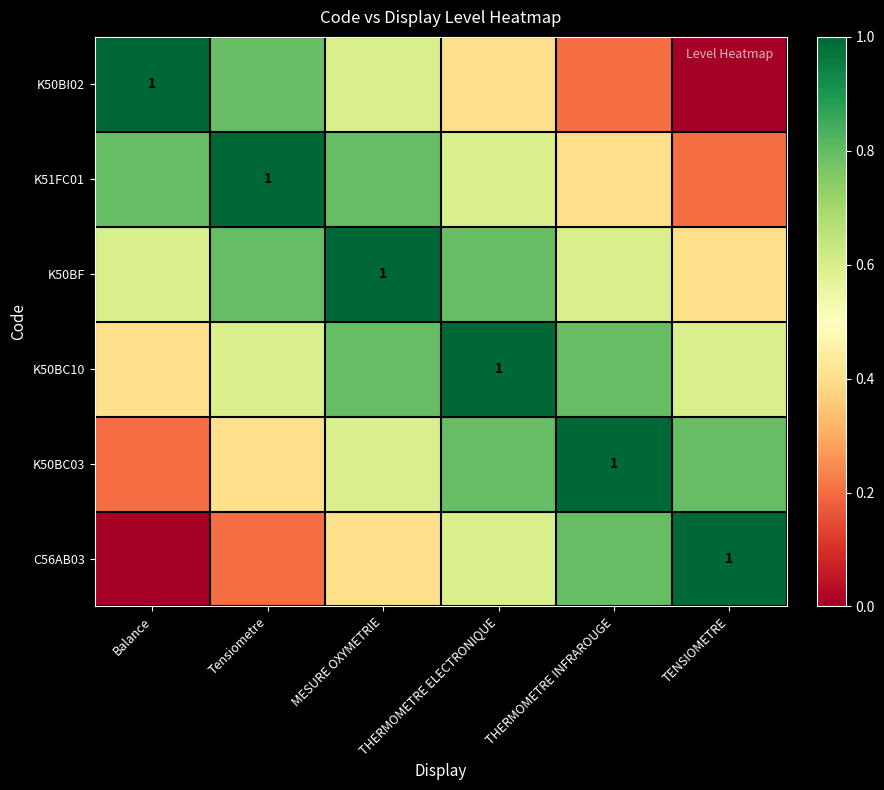

Is it true that K50BC10 equals 0.3 at MESURE OXYMETRIE?

False